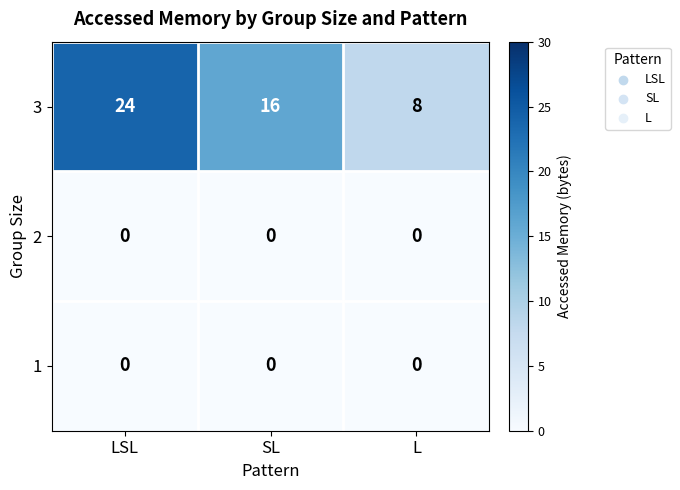

What is the difference between the highest and lowest values at LSL?

24